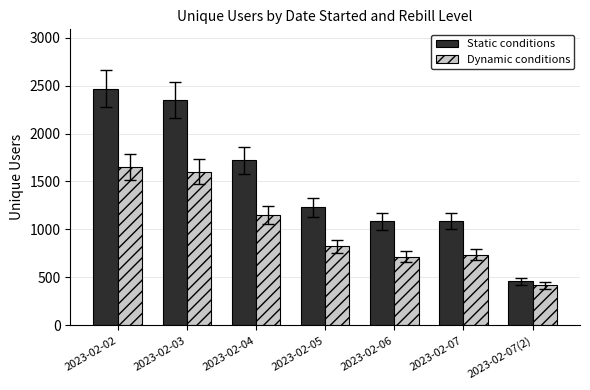

Which series changed the most between 2023-02-05 and 2023-02-07?

Static conditions